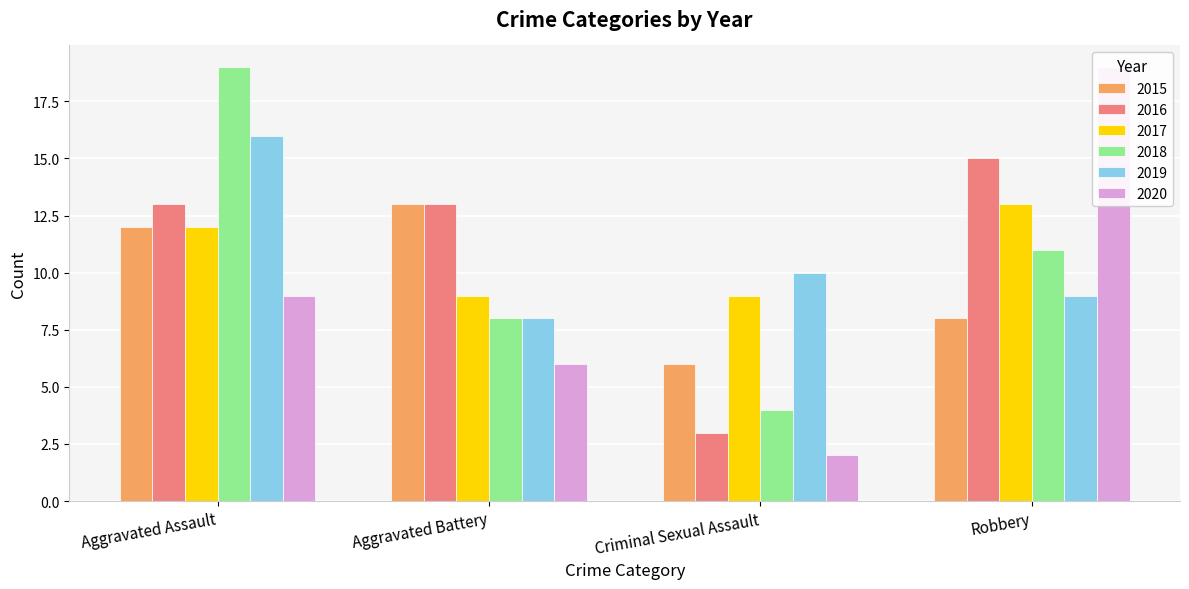

Where does the 2016 series first go above 13?

Robbery